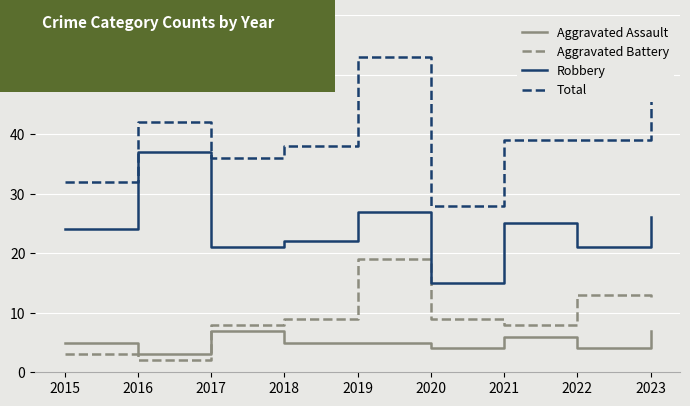

Does the chart display data point markers on the line(s)?

No